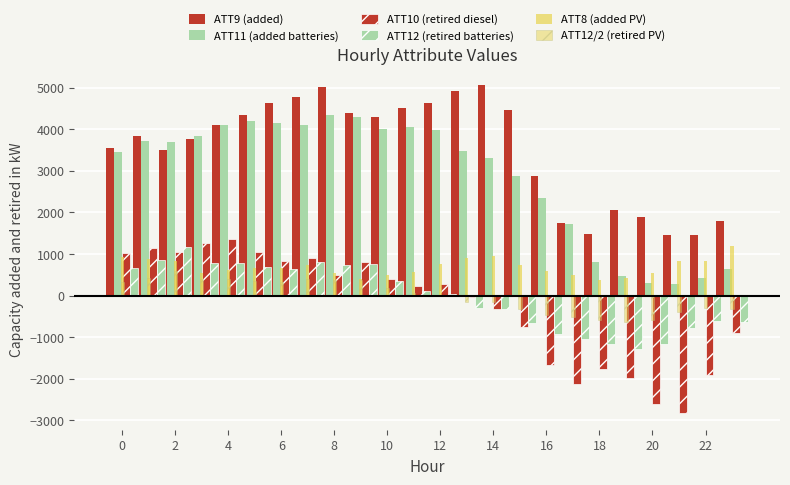

What is the maximum value shown in the chart?

5059.6